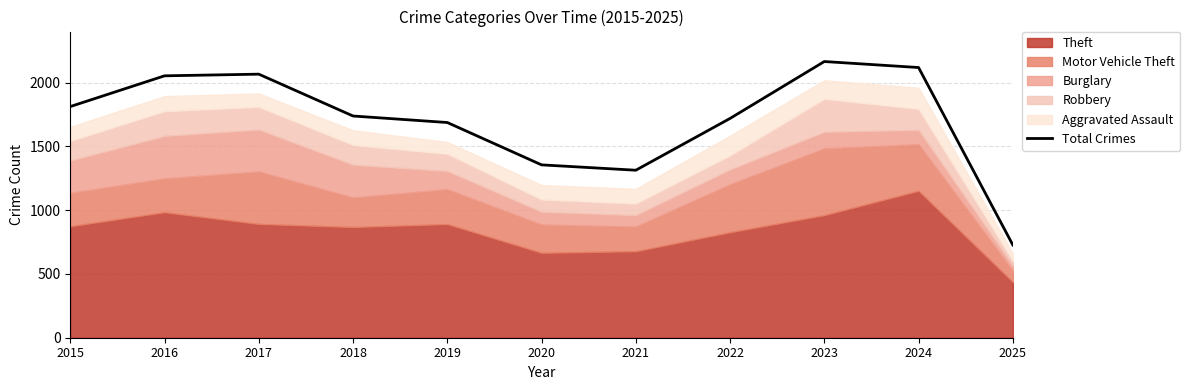

Where is the first local minimum?

2021